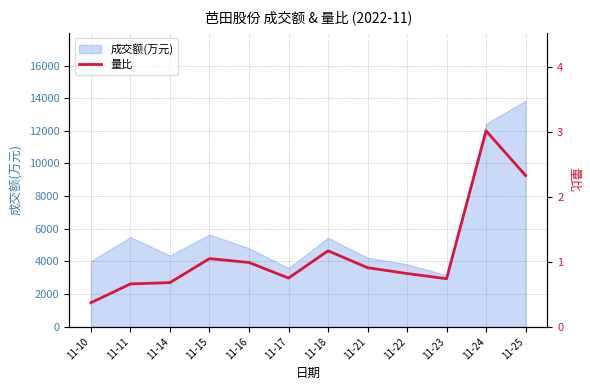

Reading left to right, extract all data points from this chart.

11-10=0.4	11-11=0.7	11-14=0.7	11-15=1.1	11-16=1.0	11-17=0.8	11-18=1.2	11-21=0.9	11-22=0.8	11-23=0.7	11-24=3.0	11-25=2.3